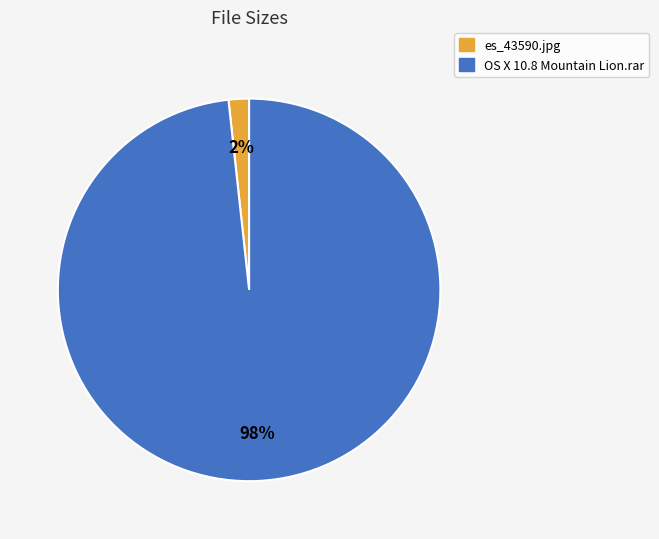

Do OS X 10.8 Mountain Lion.rar and es_43590.jpg together represent more than half of the pie?

Yes